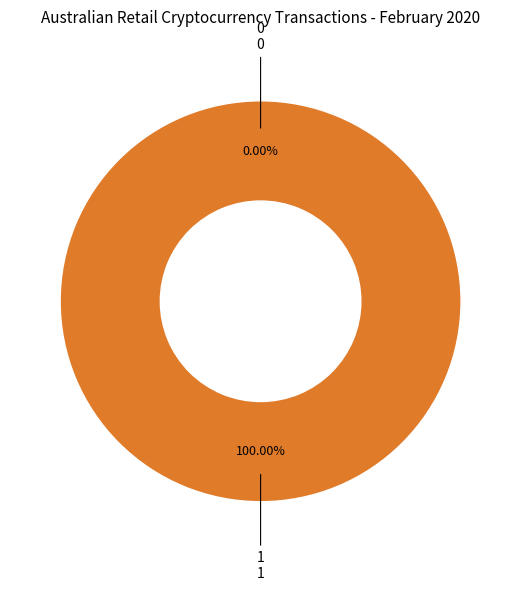

Rank the categories by value from lowest to highest.

0, 1